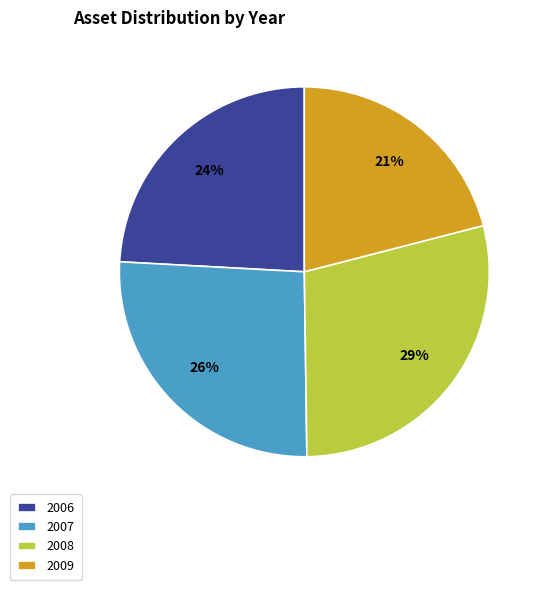

Combined, do 2006 and 2008 account for over 50%?

Yes